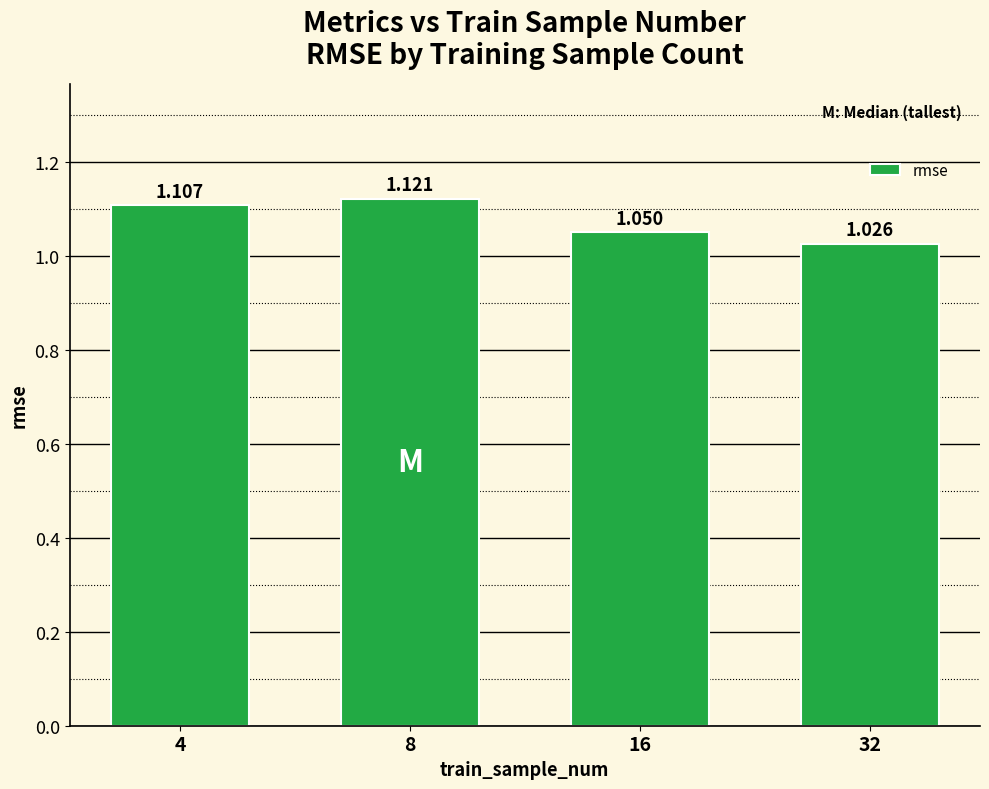

Which label corresponds to the largest value in the chart?

8